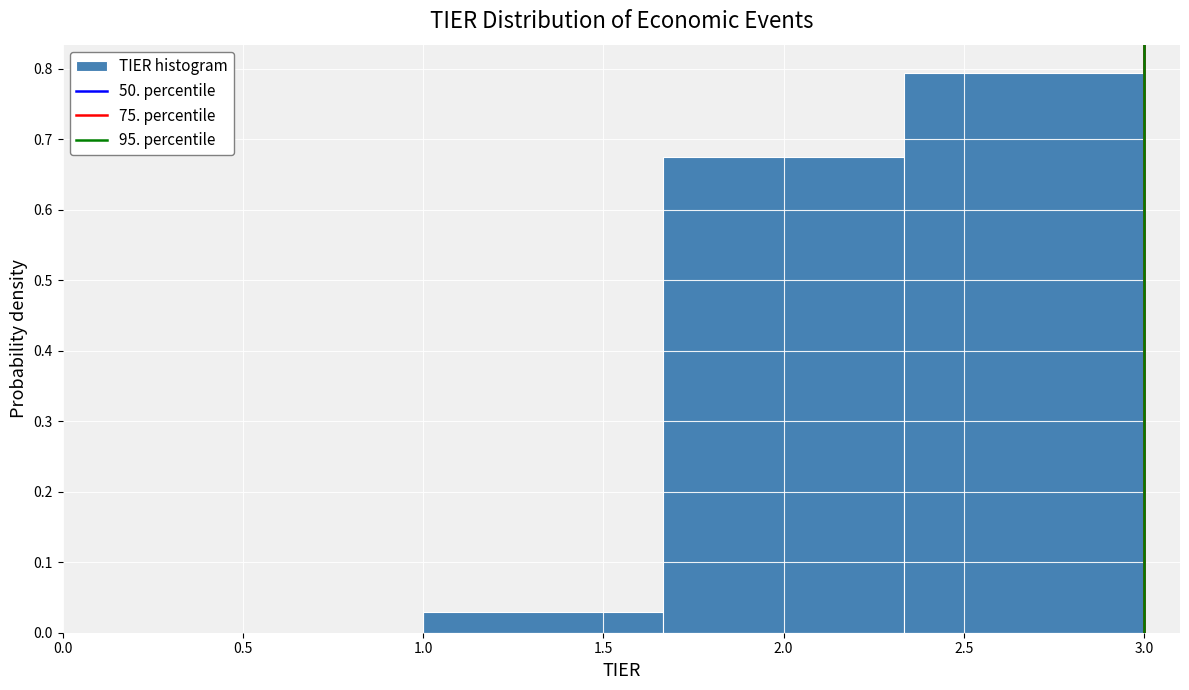

Reading left to right, transcribe this chart: for each bar, give the range it covers on the x-axis and its height. Neither the bar edges nor the heights are printed on the chart, so give them approximately, as read against the axes.

1.00 to 1.65: 0.03
1.65 to 2.35: 0.68
2.35 to 3.00: 0.79